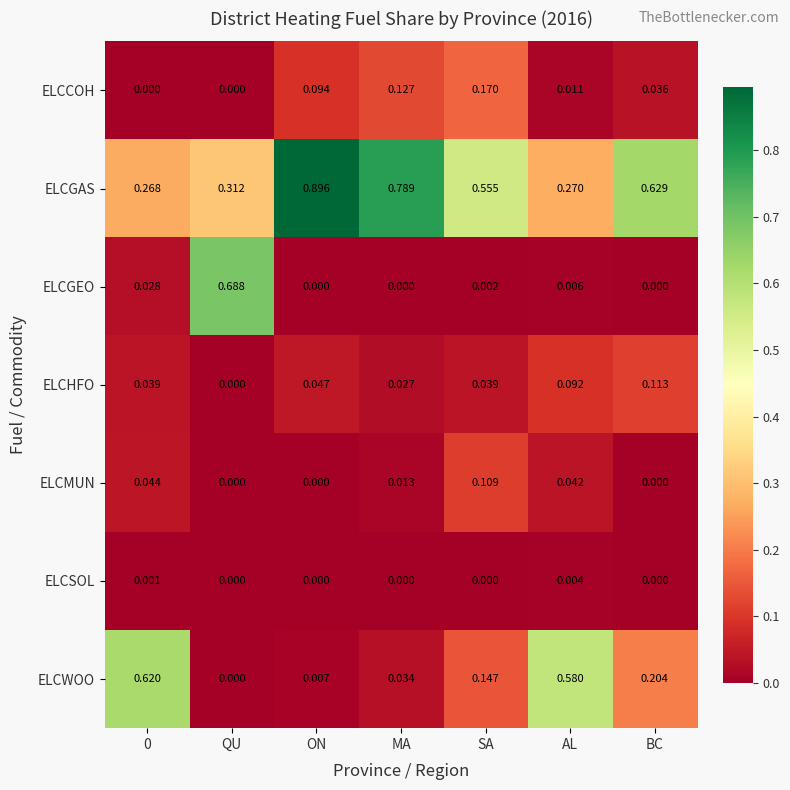

Where is ELCWOO nearest to the value 0?

QU